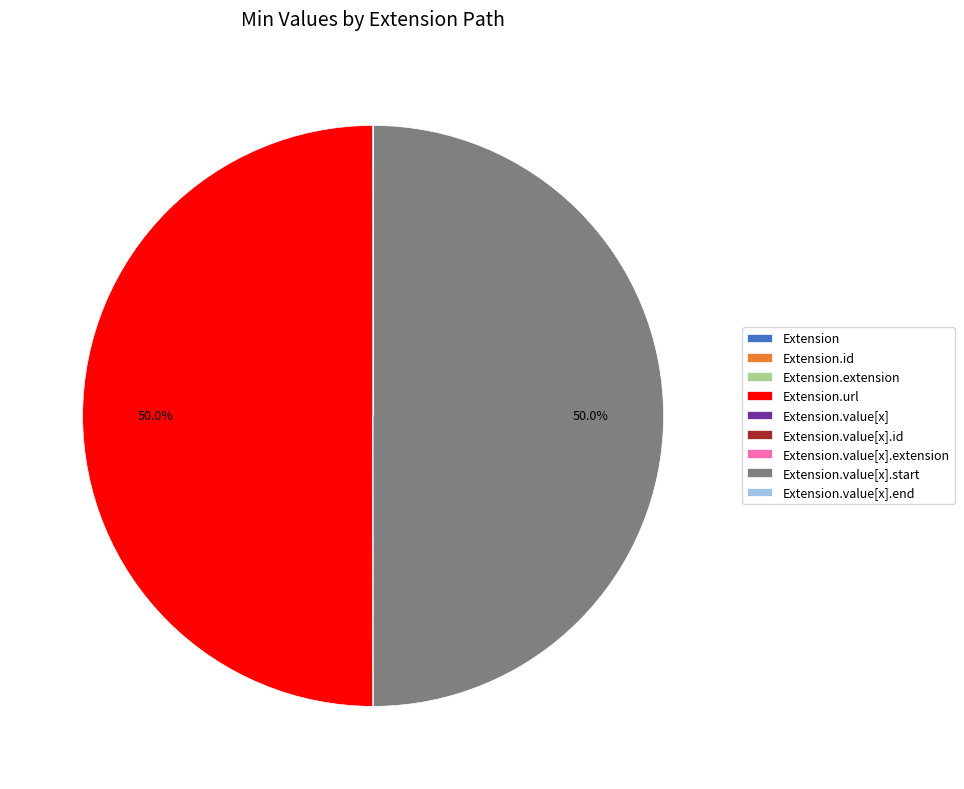

Between Extension.value[x].start and Extension.url, which is larger?

Extension.value[x].start